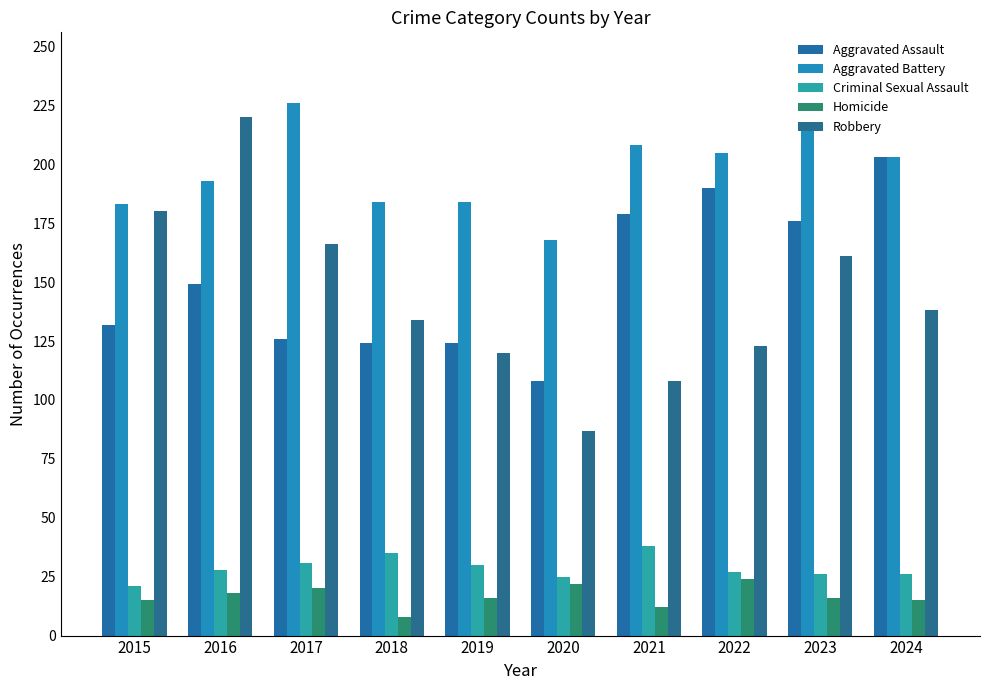

Which category has the lowest value in the Criminal Sexual Assault series?

2015